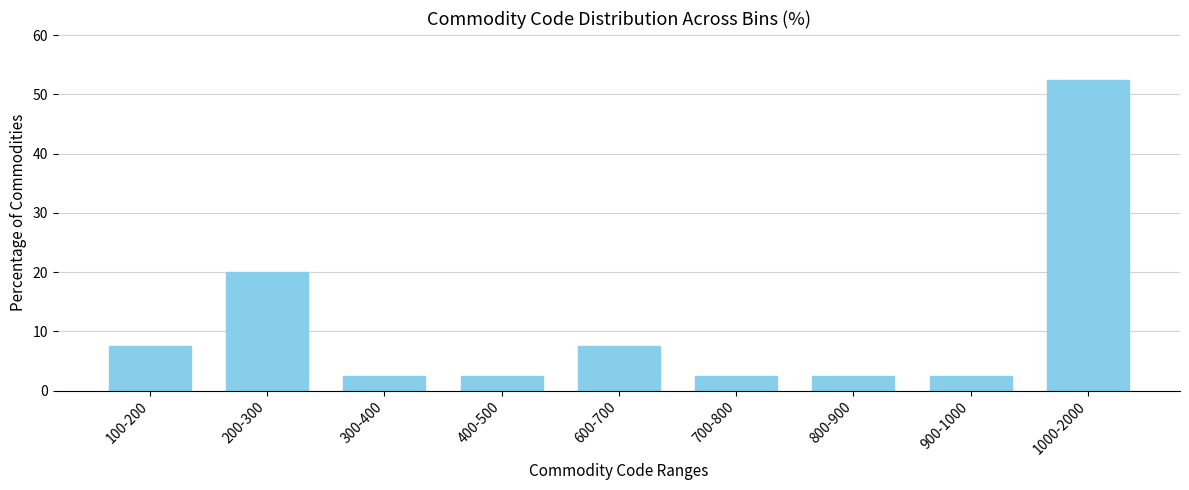

Reading left to right, list all the values displayed in this chart.

7.5	20.0	2.5	2.5	7.5	2.5	2.5	2.5	52.5